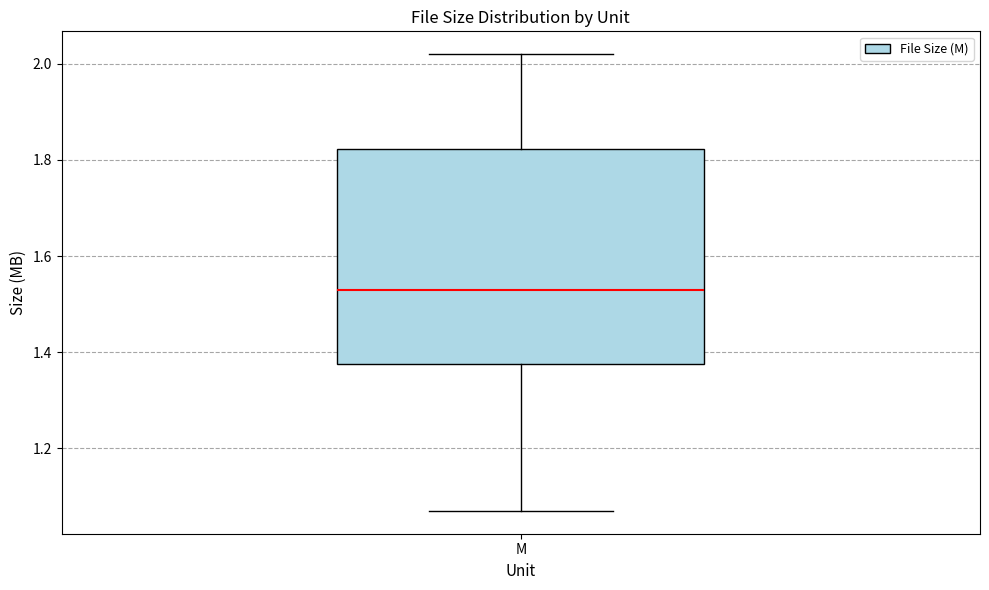

Where is the upper edge of the box for M on the y-axis? The values are not printed on the chart, so give them approximately, as read against the axis.

1.82